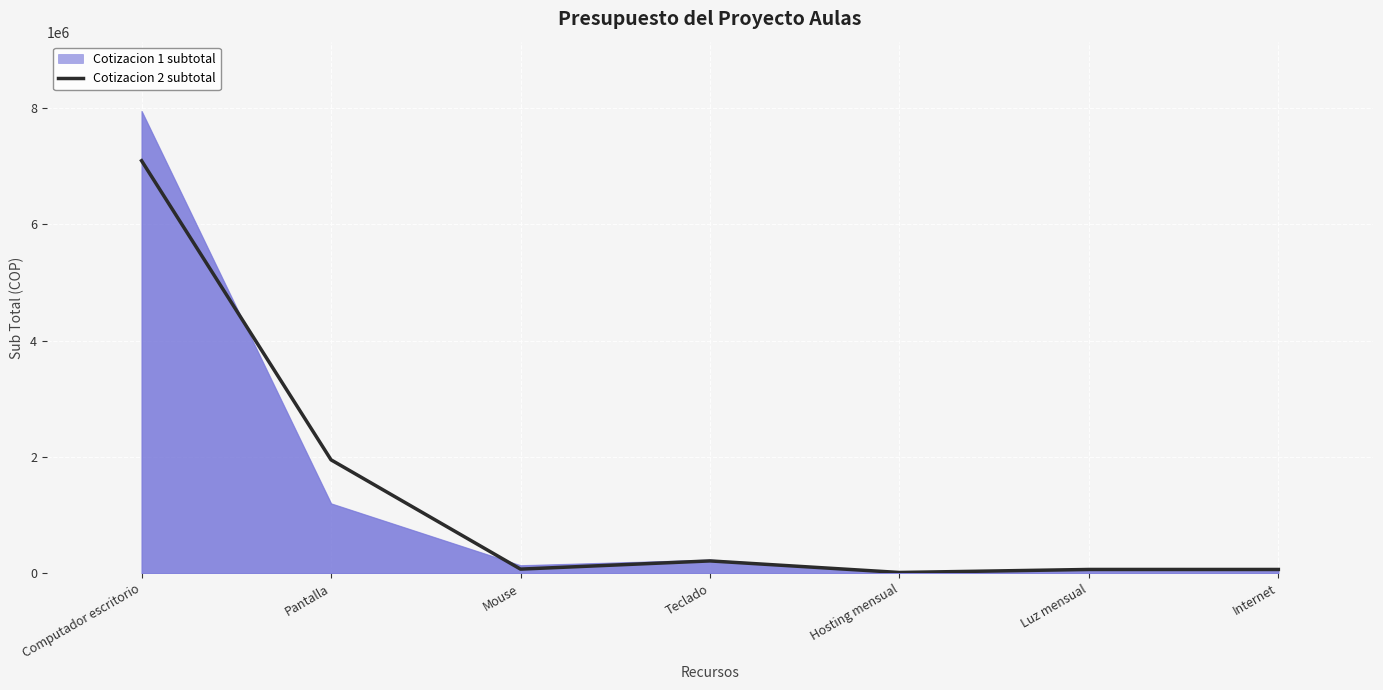

Rank the categories by value from lowest to highest.

Hosting mensual, Internet, Luz mensual, Mouse, Teclado, Pantalla, Computador escritorio